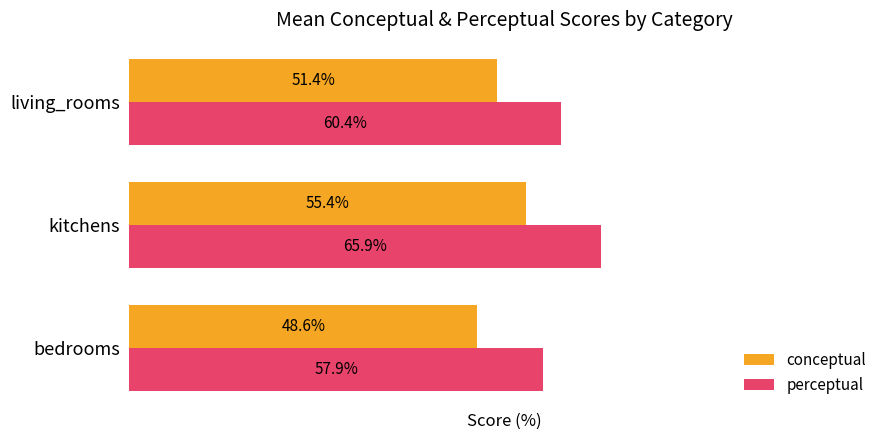

What are all the series names shown in the legend?

conceptual, perceptual